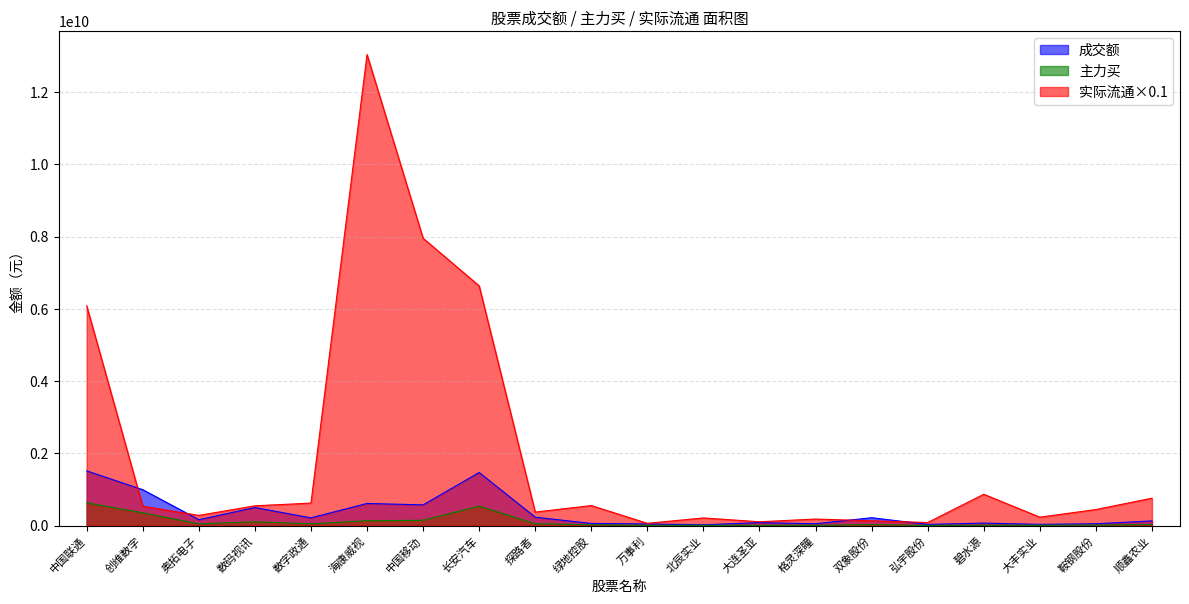

What is the sum of the 实际流通 values at 探路者 and 创维数字?

909897338.3